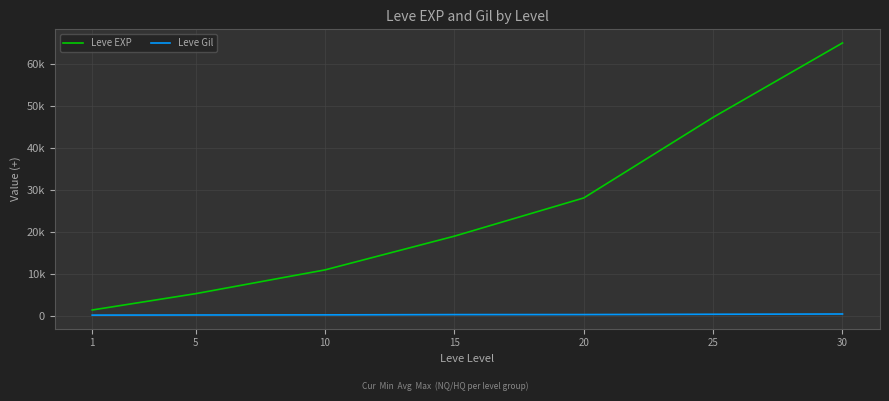

What are all the series names shown in the legend?

Leve EXP, Leve Gil